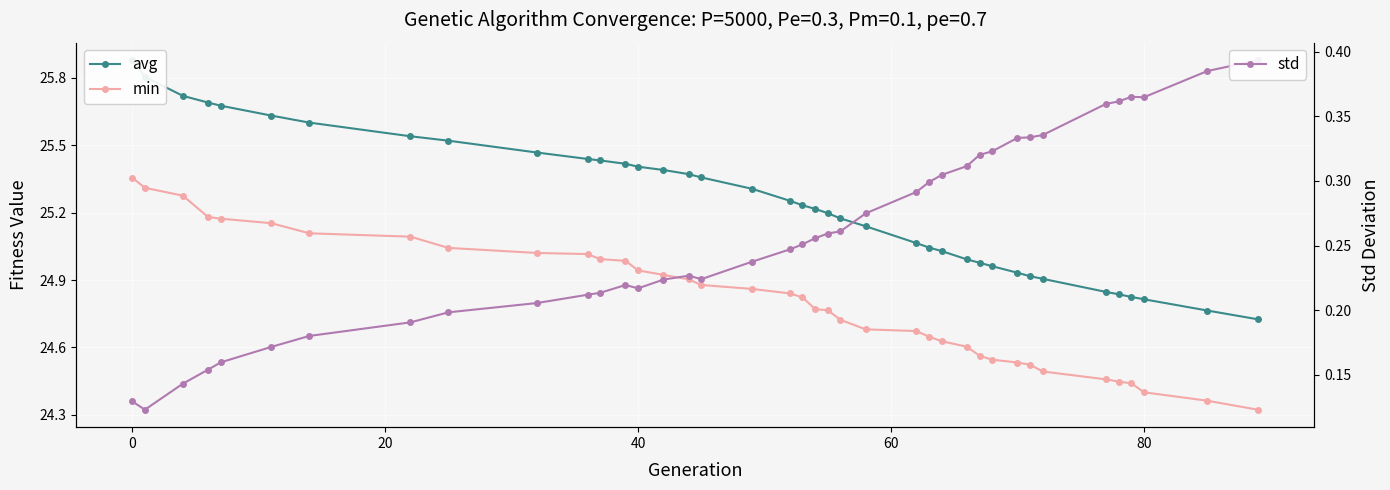

Is this an area chart (filled region under the line)?

No